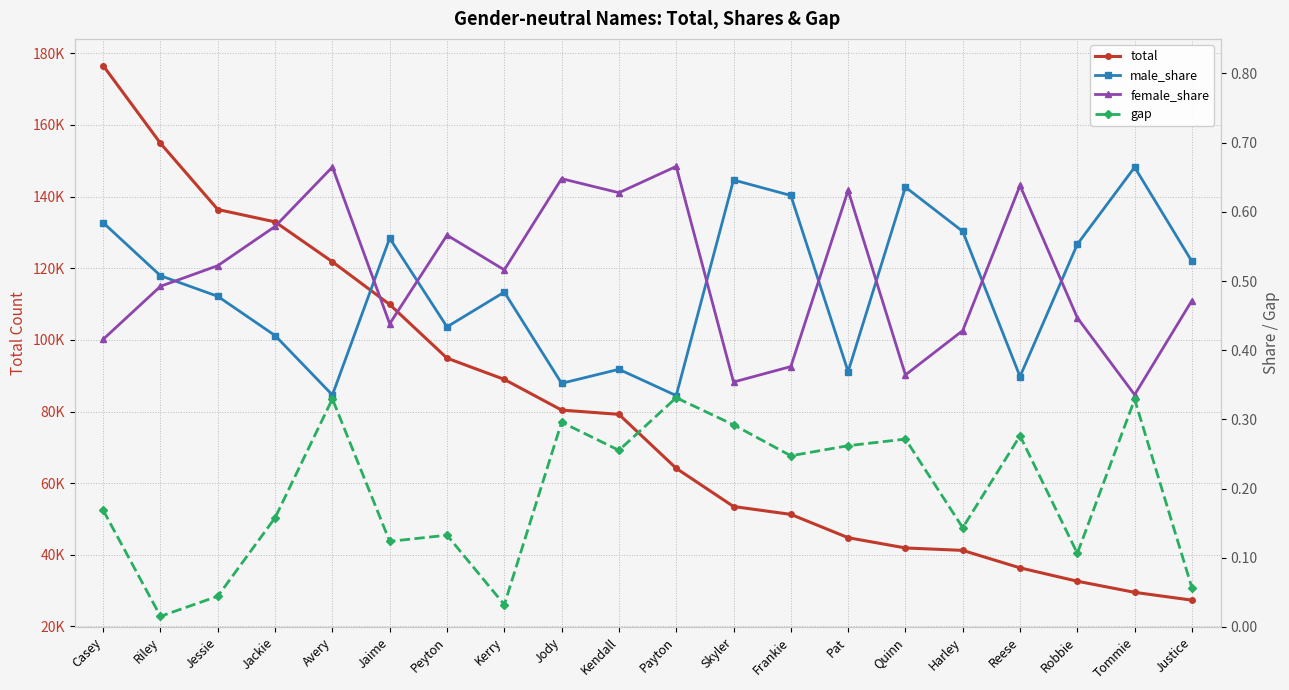

Rank the series at Skyler from lowest to highest value.

gap, female_share, male_share, total